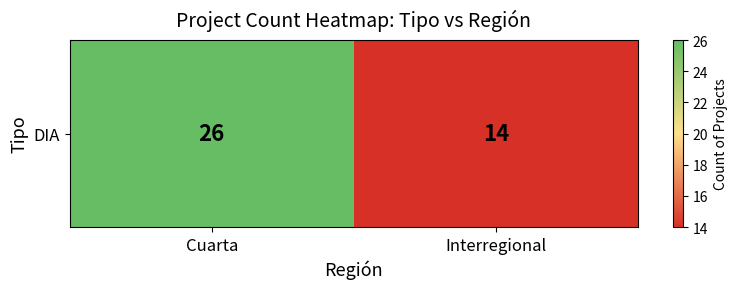

Which category has the highest value across all series?

Cuarta